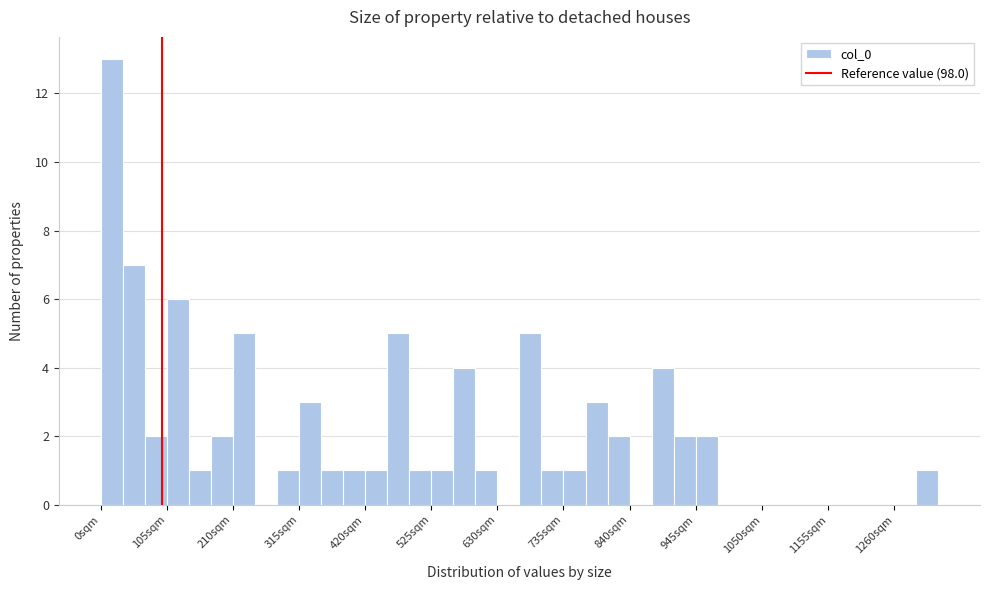

Read against the x-axis, roughly where is the centre of the tallest bar?

20